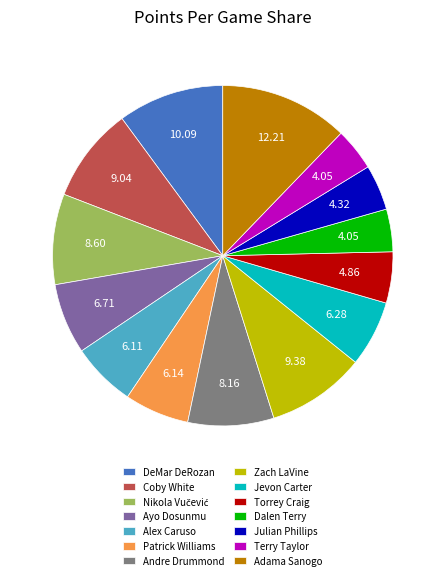

Is there a majority slice in this chart?

No